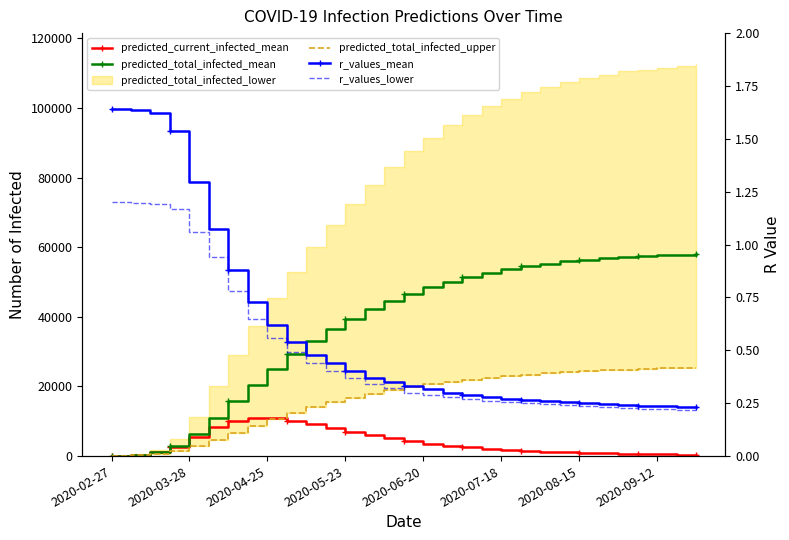

The predicted_total_infected_upper series shows 14000.0 at 10. True or false?

True